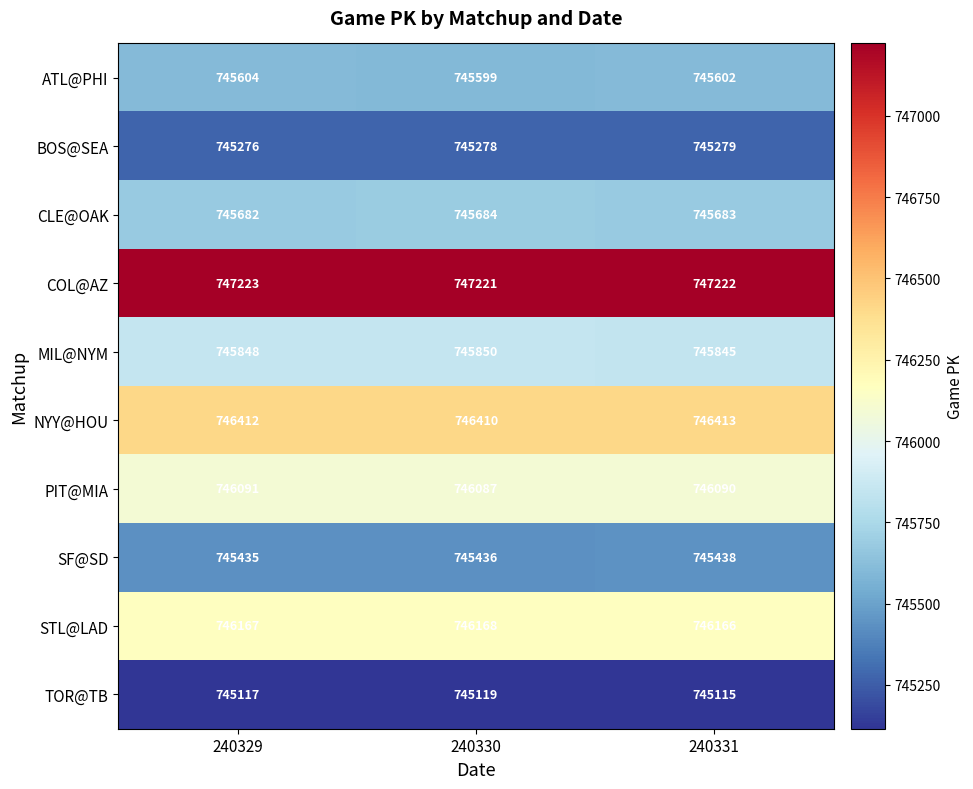

List the series in order of their peak value, highest first.

COL@AZ, NYY@HOU, STL@LAD, PIT@MIA, MIL@NYM, CLE@OAK, ATL@PHI, SF@SD, BOS@SEA, TOR@TB